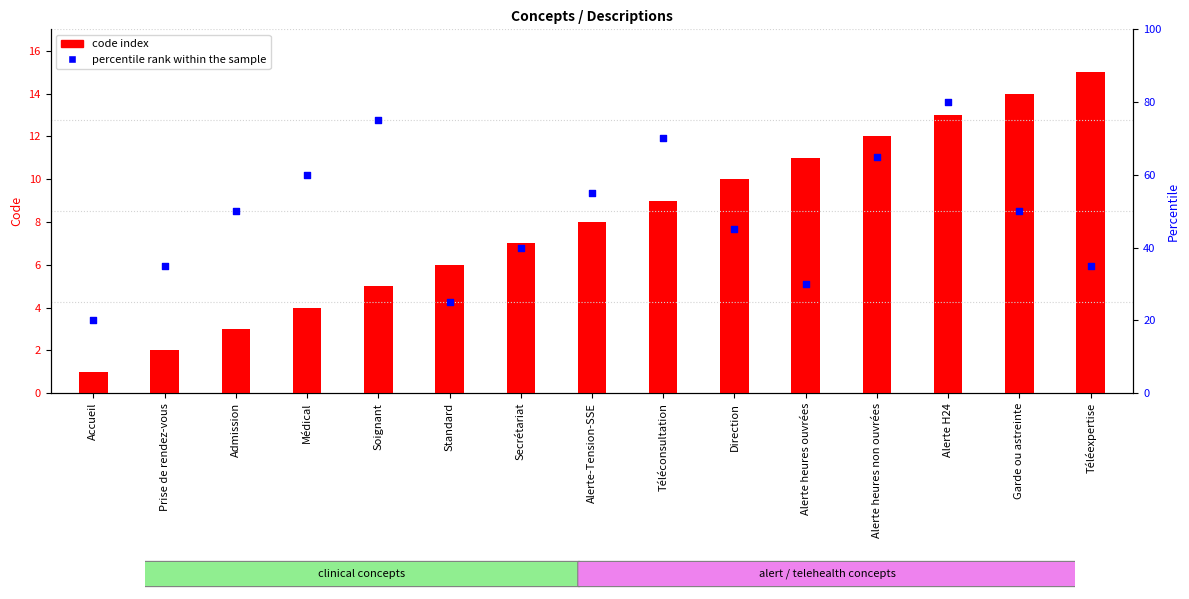

Is the value of percentile rank within the sample at Standard greater than the value of code index at Admission?

Yes